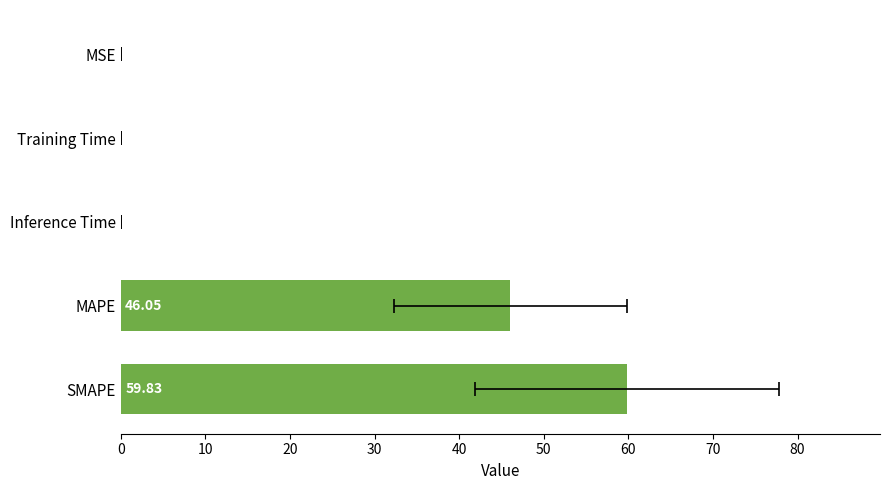

What is the average value?

21.2